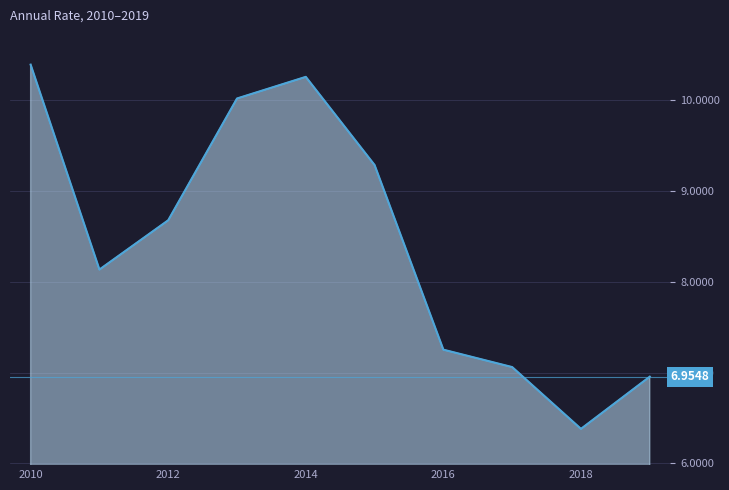

What is the difference between the maximum and minimum values?

4.0